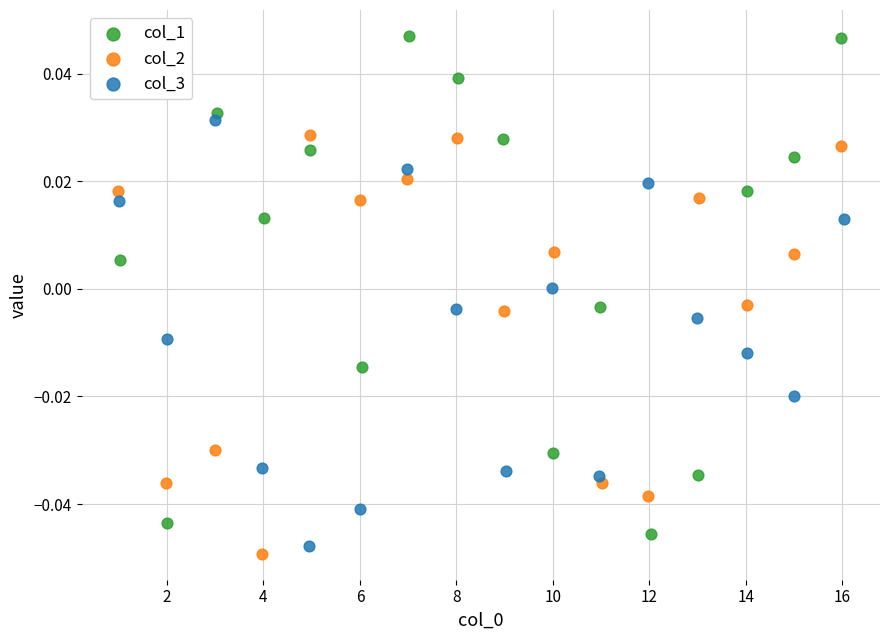

Which series contains the lowest Y value?

col_2